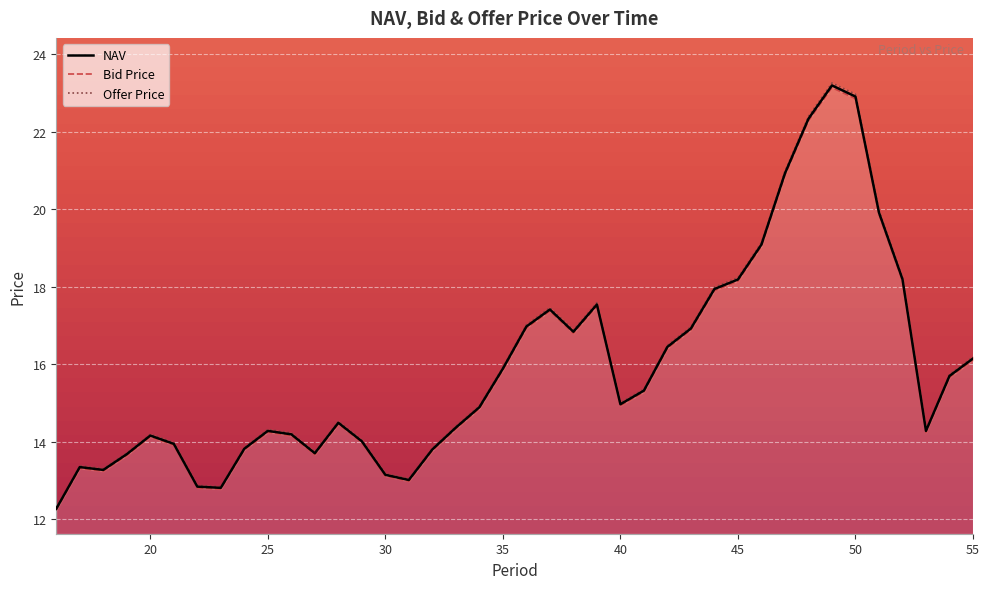

What is the minimum value for Offer Price?

12.3